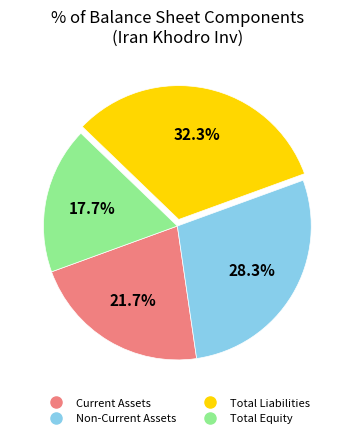

Count the number of slices in the pie.

4